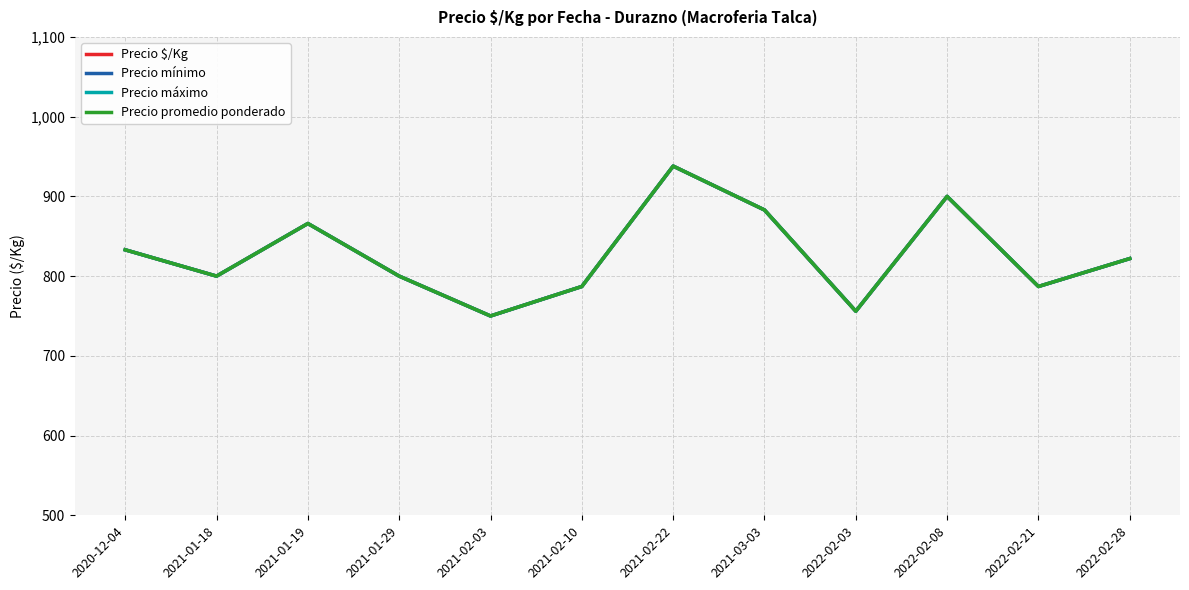

What is the sum of all Precio máximo values?

9922